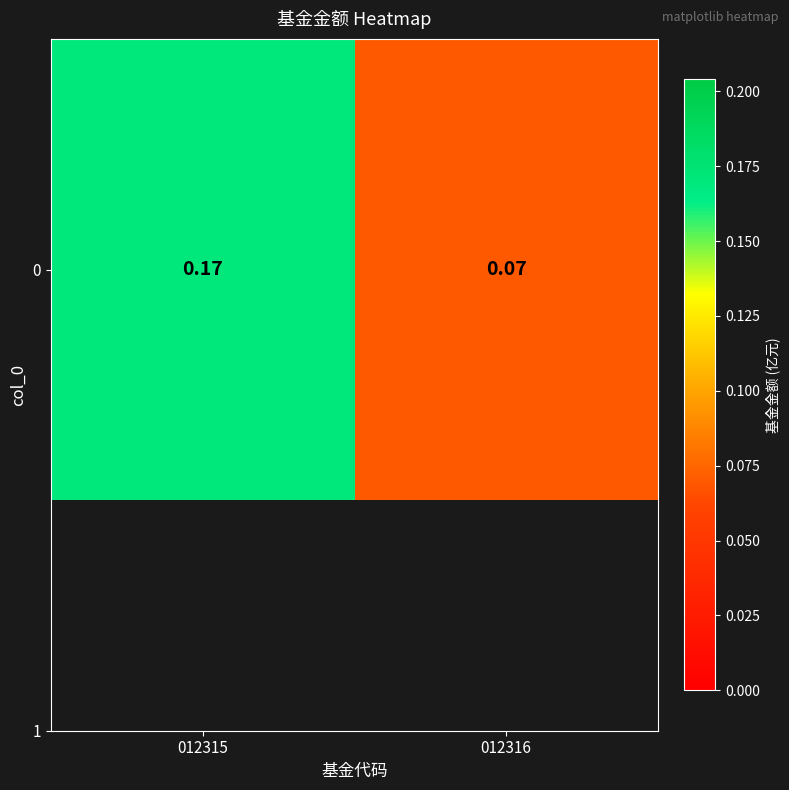

Reading left to right, list all the values displayed in this chart.

012315=0.2	012316=0.1